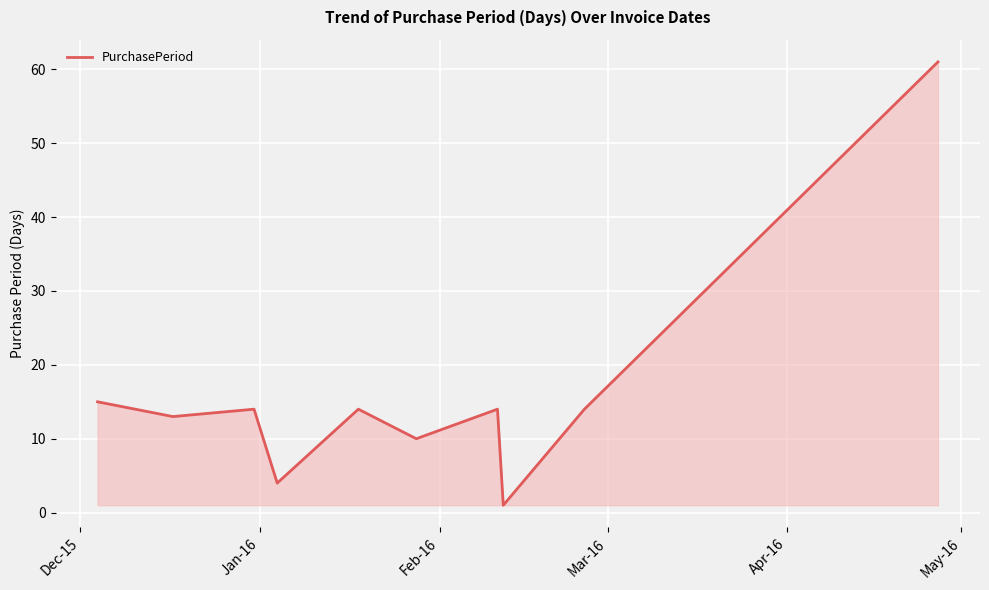

Reading left to right, list all the values displayed in this chart.

15	13	14	4	14	10	14	1	14	61